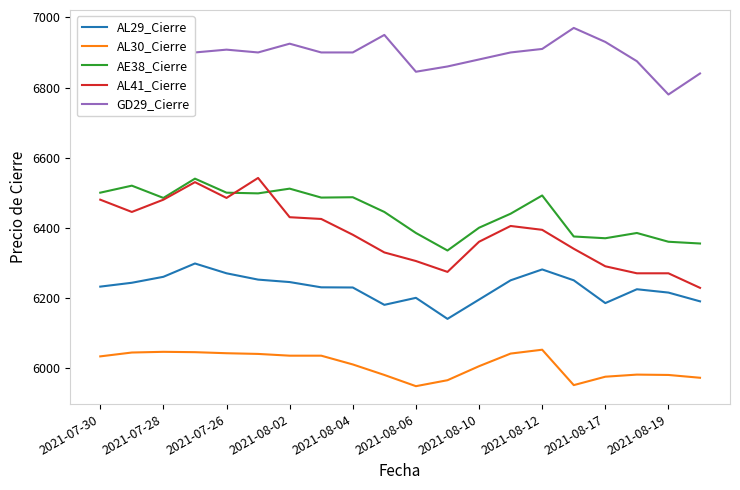

What is the difference between the second highest and minimum values in the AL30_Cierre series?

98.0